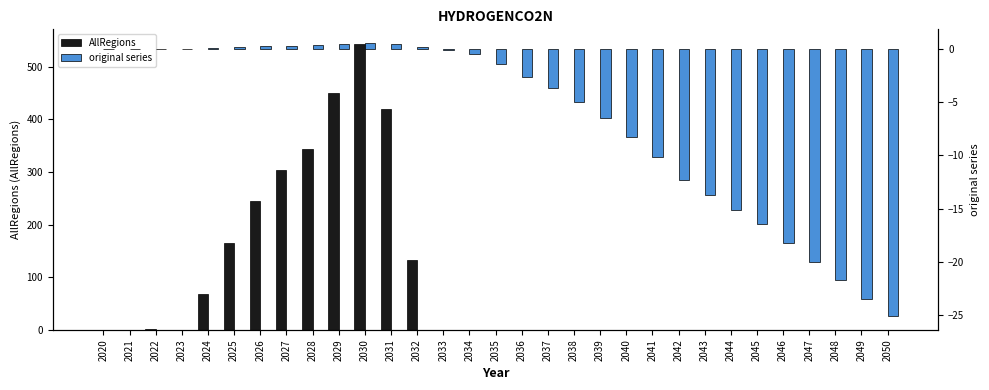

The value of original series at 2042 is -12.3. True or false?

True